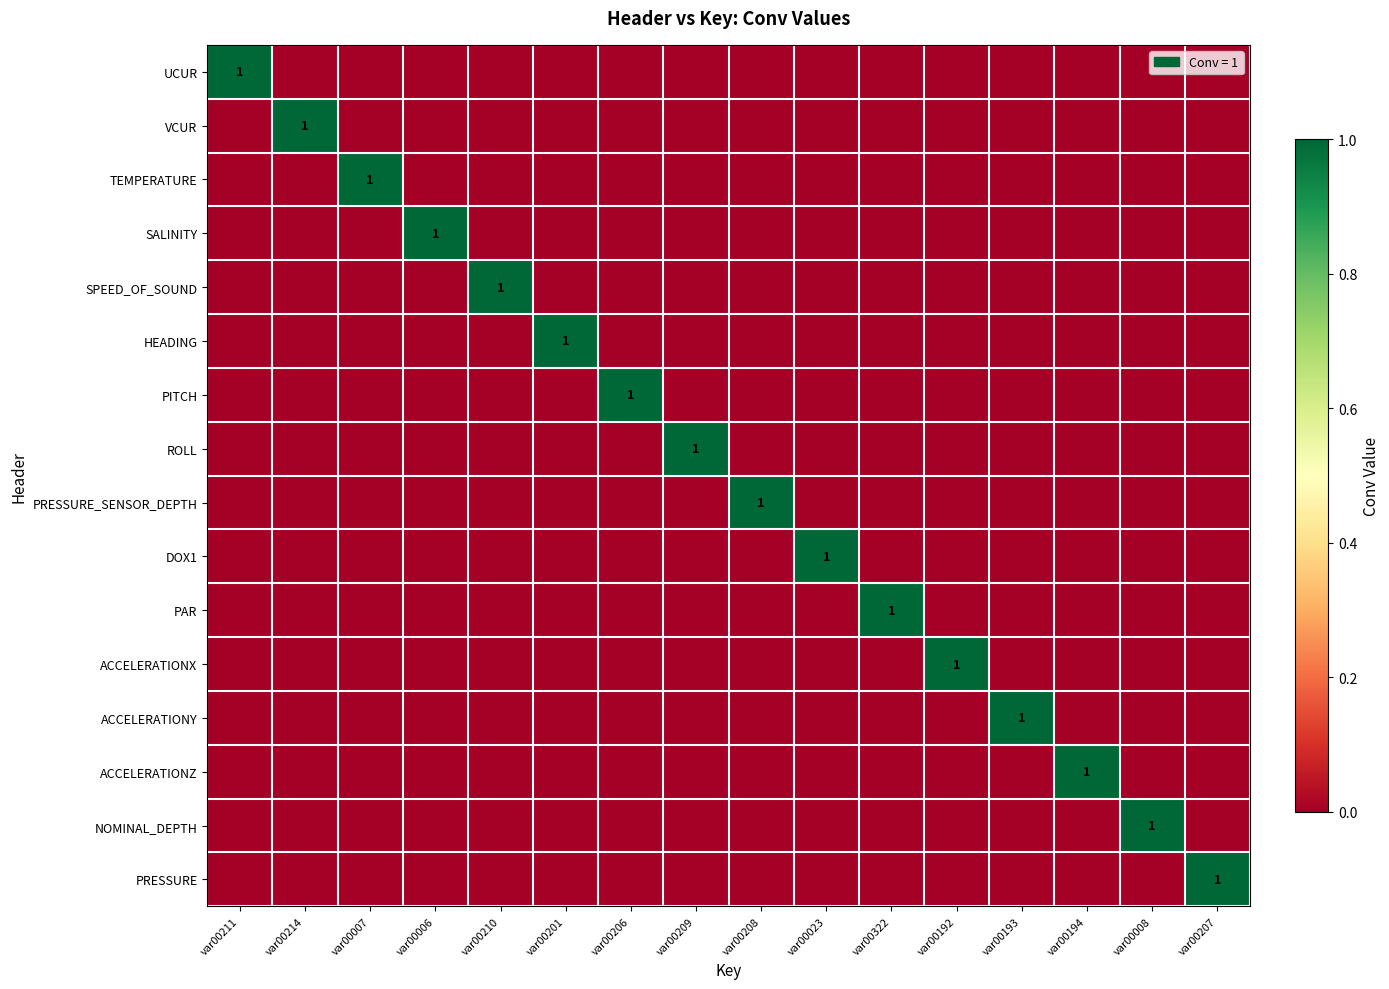

List the series in order of their peak value, lowest first.

UCUR, VCUR, TEMPERATURE, SALINITY, SPEED_OF_SOUND, HEADING, PITCH, ROLL, PRESSURE_SENSOR_DEPTH, DOX1, PAR, ACCELERATIONX, ACCELERATIONY, ACCELERATIONZ, NOMINAL_DEPTH, PRESSURE